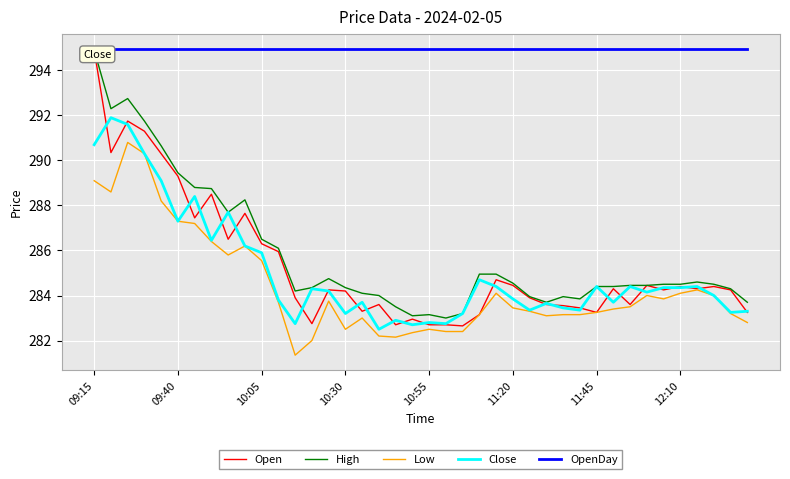

What is the difference between the maximum and minimum values in the Low series?

9.4